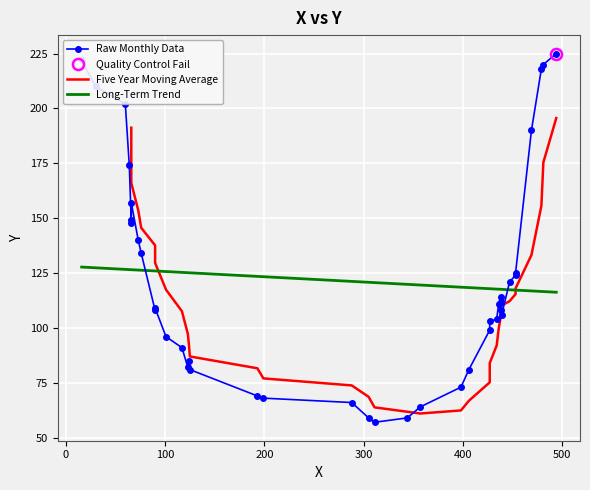

What is the smallest value displayed?

57